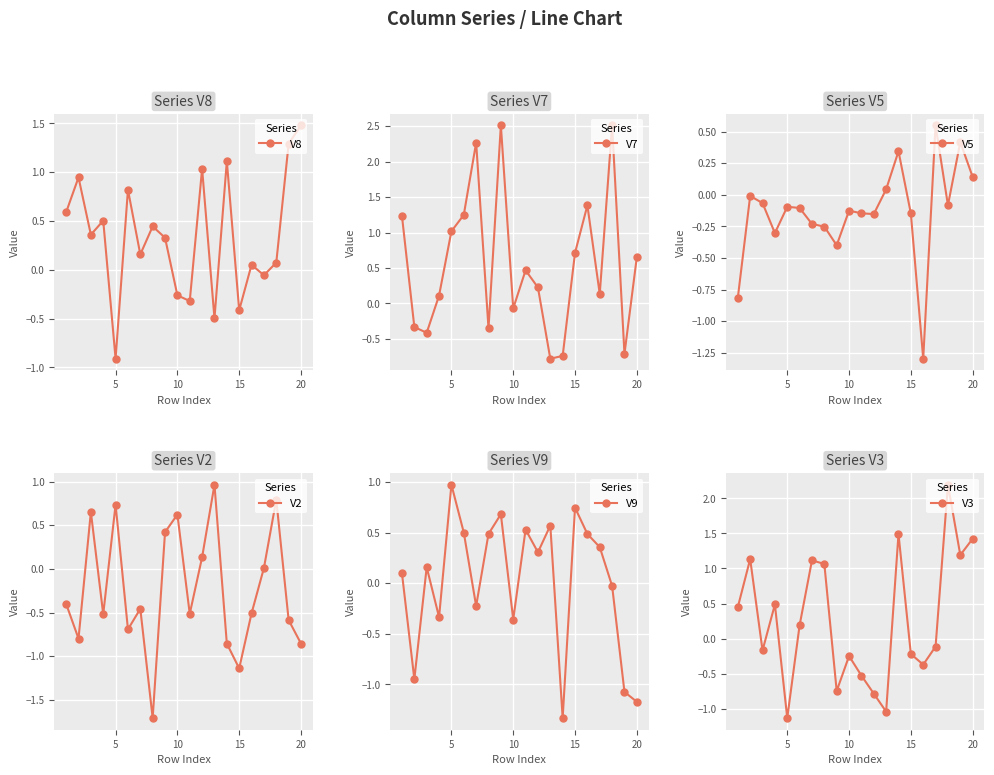

After their last crossing, which series has the higher values: V2 or V7?

V7